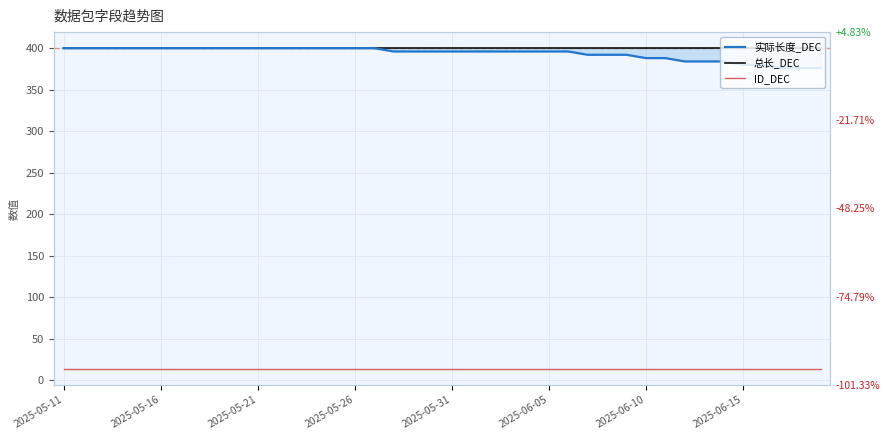

What is the sum of the 实际长度_DEC values at 2025-06-15 and 30?

788